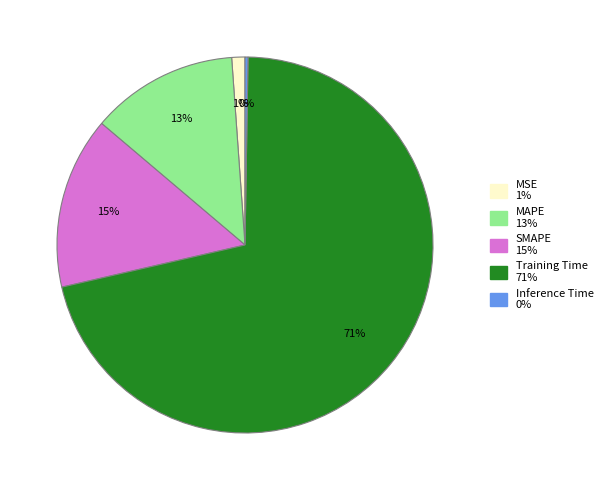

What percentage is the Training Time slice, to the nearest percent?

71%